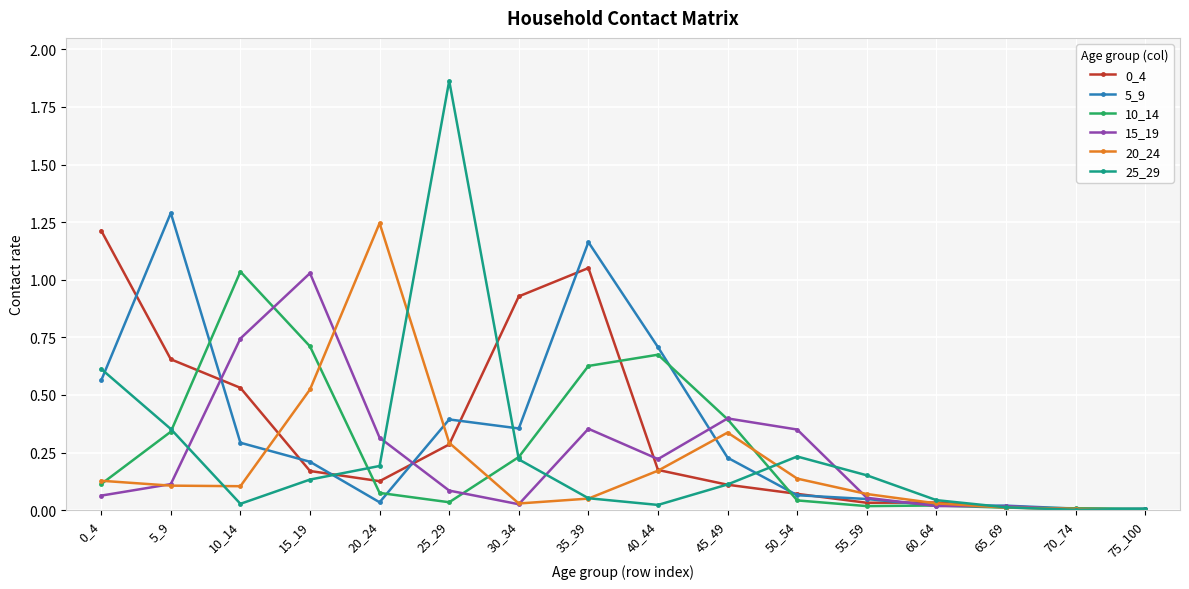

At which category is the sum across all series the highest?

35_39